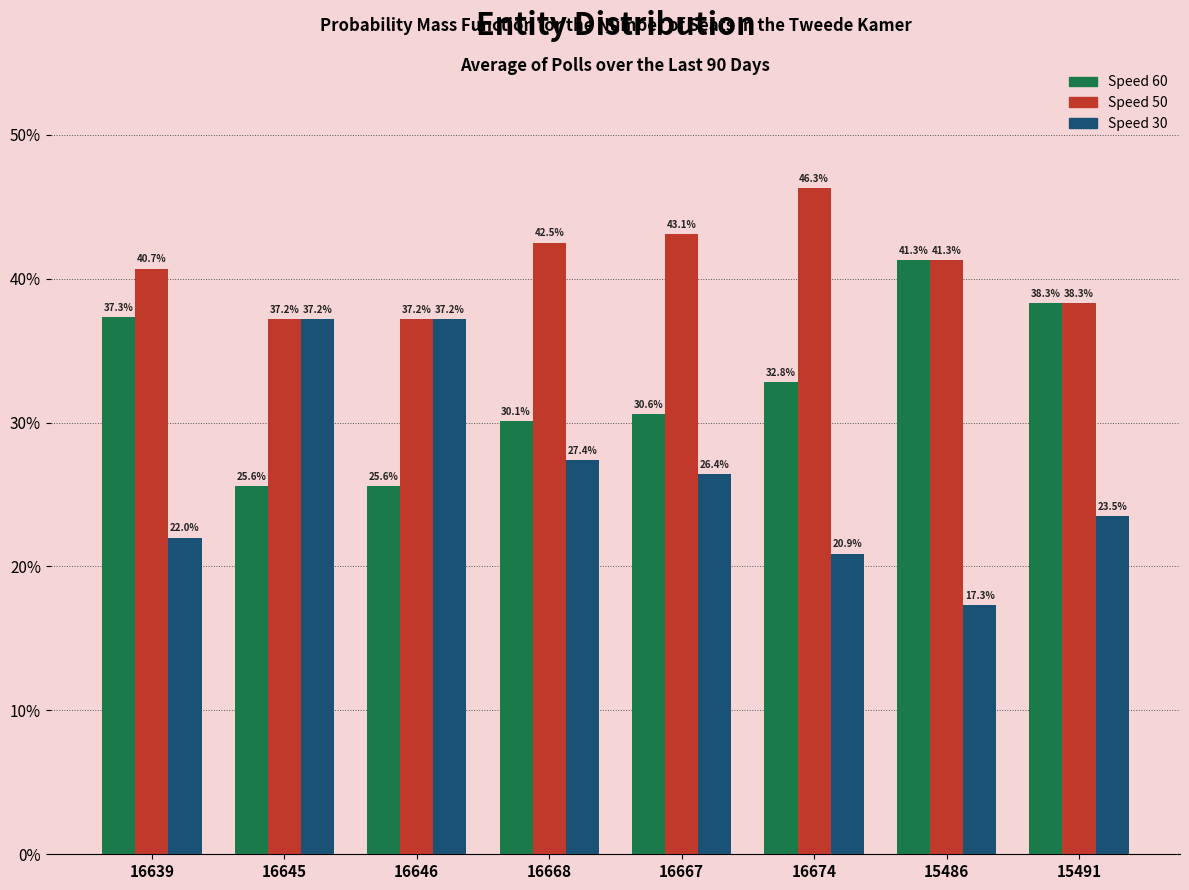

Are the bars horizontal?

No